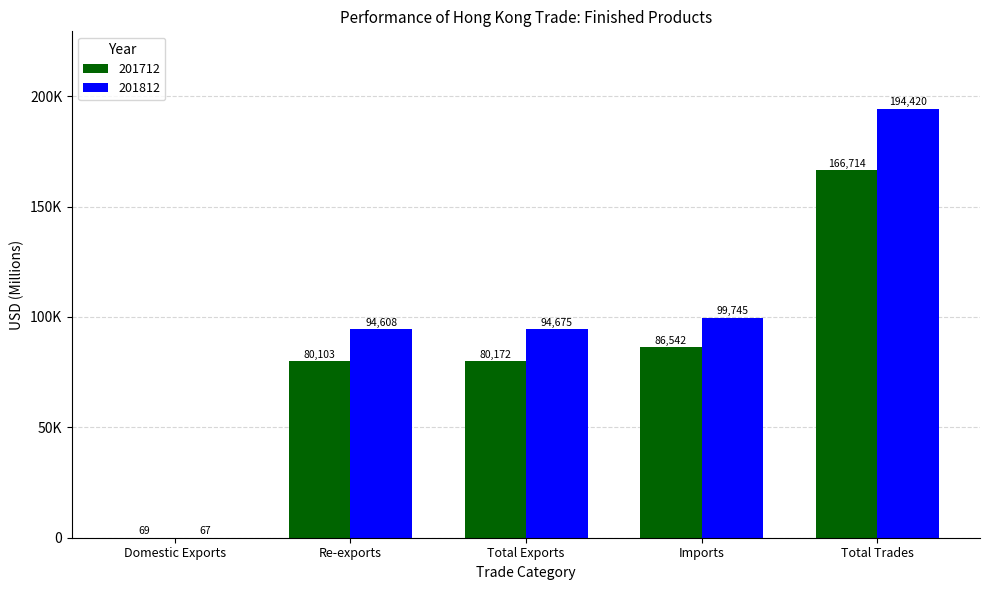

Rank the series at Total Exports from lowest to highest value.

201712, 201812